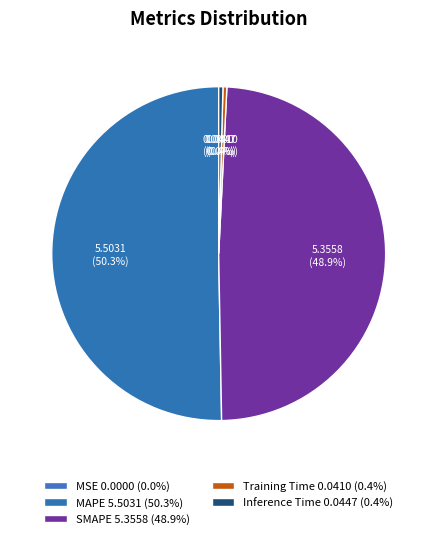

To the nearest percent, what is the average slice percentage?

20%